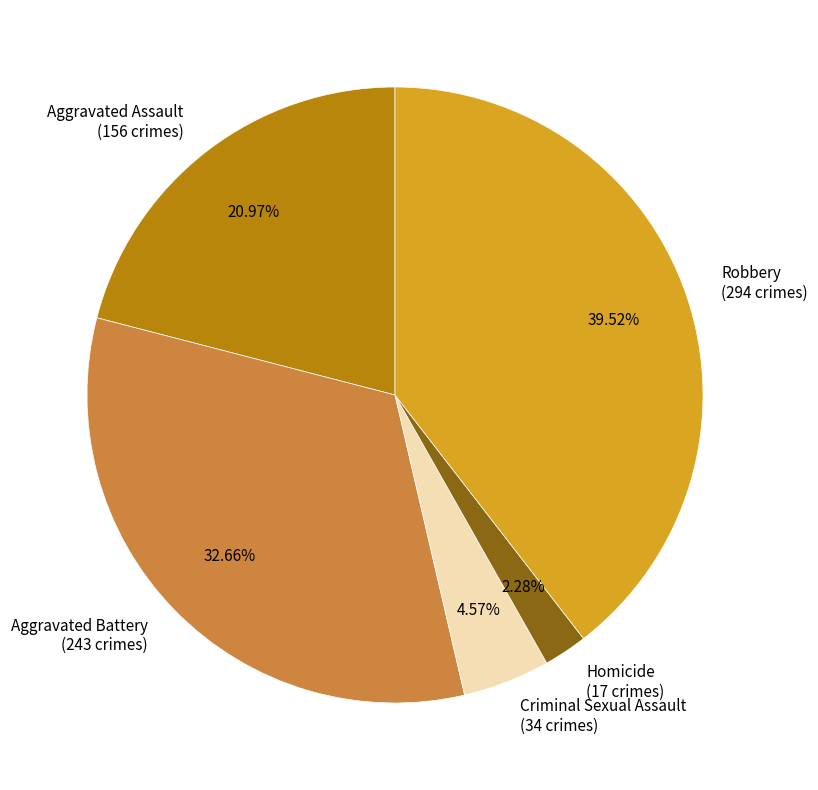

What is the ratio of the value at Aggravated Assault (156 crimes) to the value at Robbery (294 crimes)?

0.5